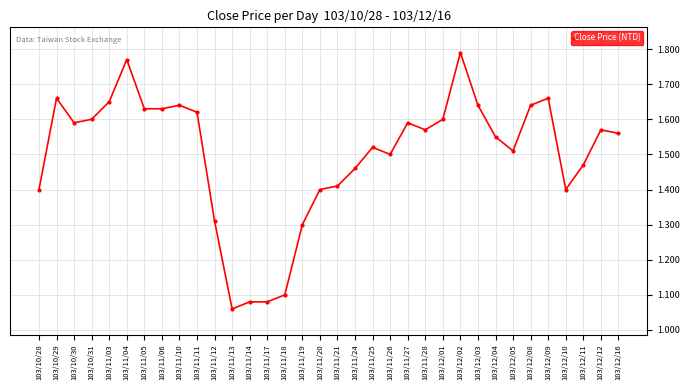

Which has a higher value, 103/12/09 or 103/12/05?

103/12/09